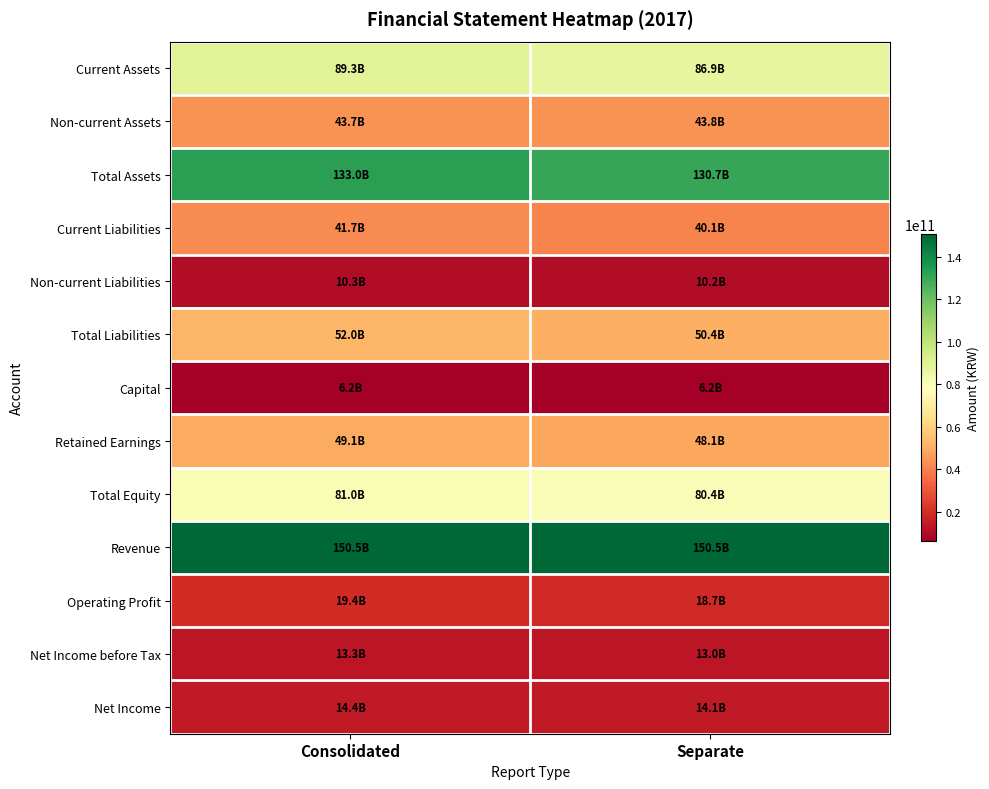

Which label corresponds to the largest value in the chart?

Separate